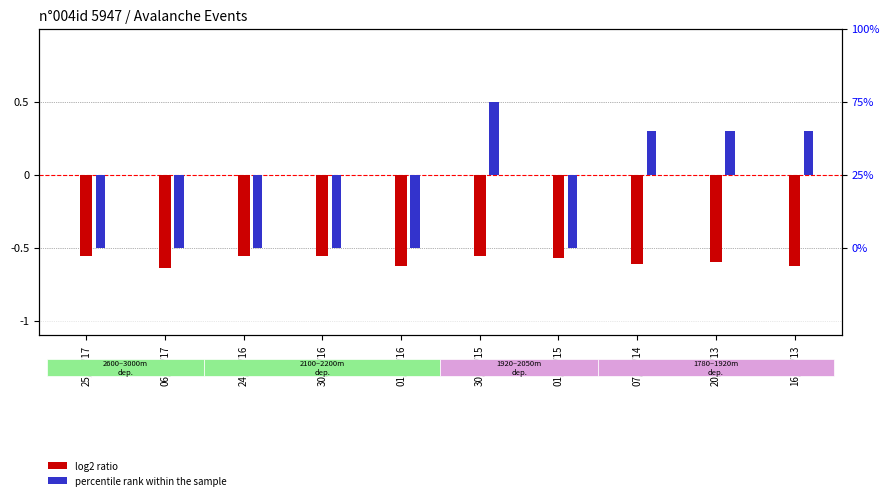

Reading right to left, what are all the values shown in this chart?

log2 ratio: -0.6	-0.6	-0.6	-0.6	-0.6	-0.6	-0.6	-0.6	-0.6	-0.6
percentile rank within the sample: 0.3	0.3	0.3	-0.5	0.5	-0.5	-0.5	-0.5	-0.5	-0.5